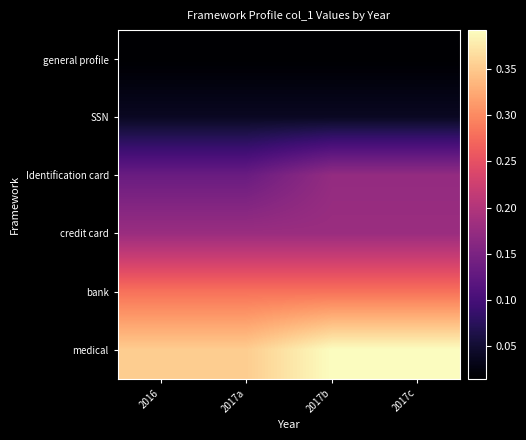

Rank the series at 2016 from lowest to highest value.

general profile, SSN, Identification card, credit card, bank, medical